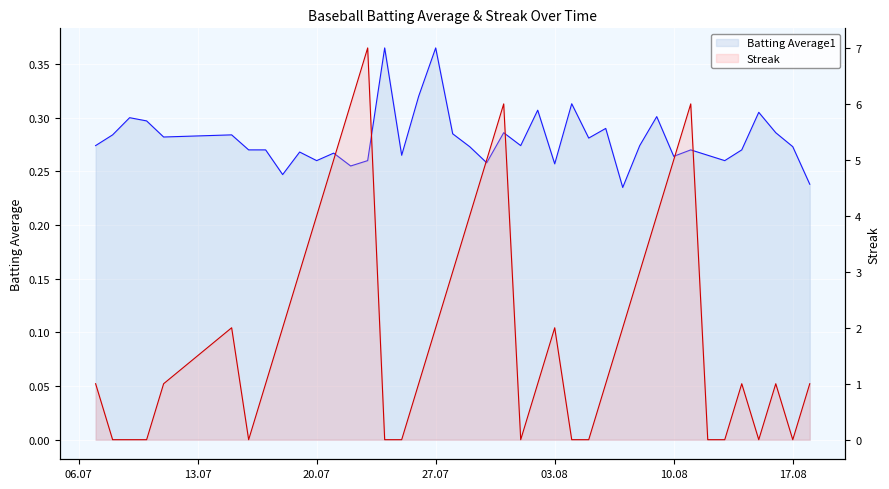

The Batting Average1 series shows 0.5 at 2010-08-02. True or false?

False